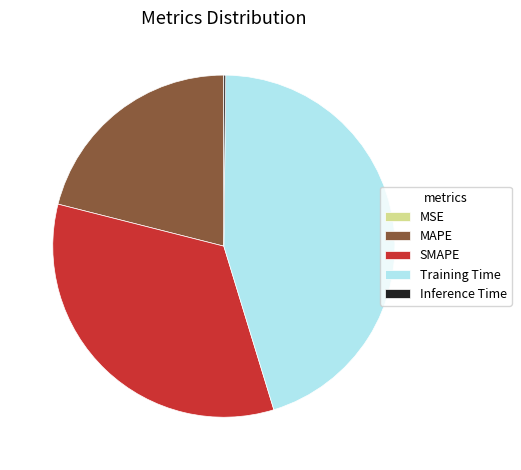

Which category has the biggest portion of the pie?

Training Time